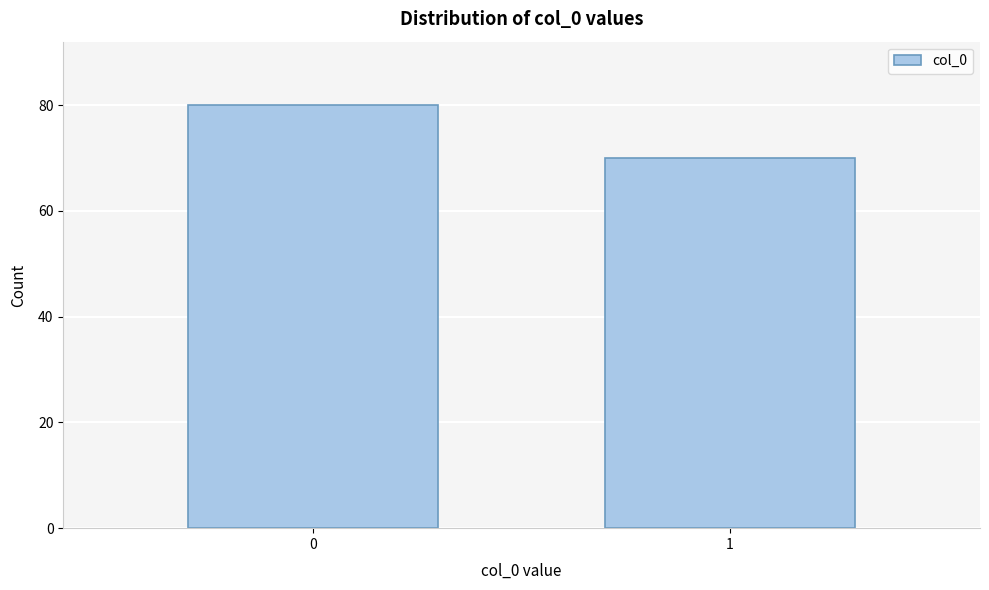

Reading left to right, extract all data points from this chart.

80	70